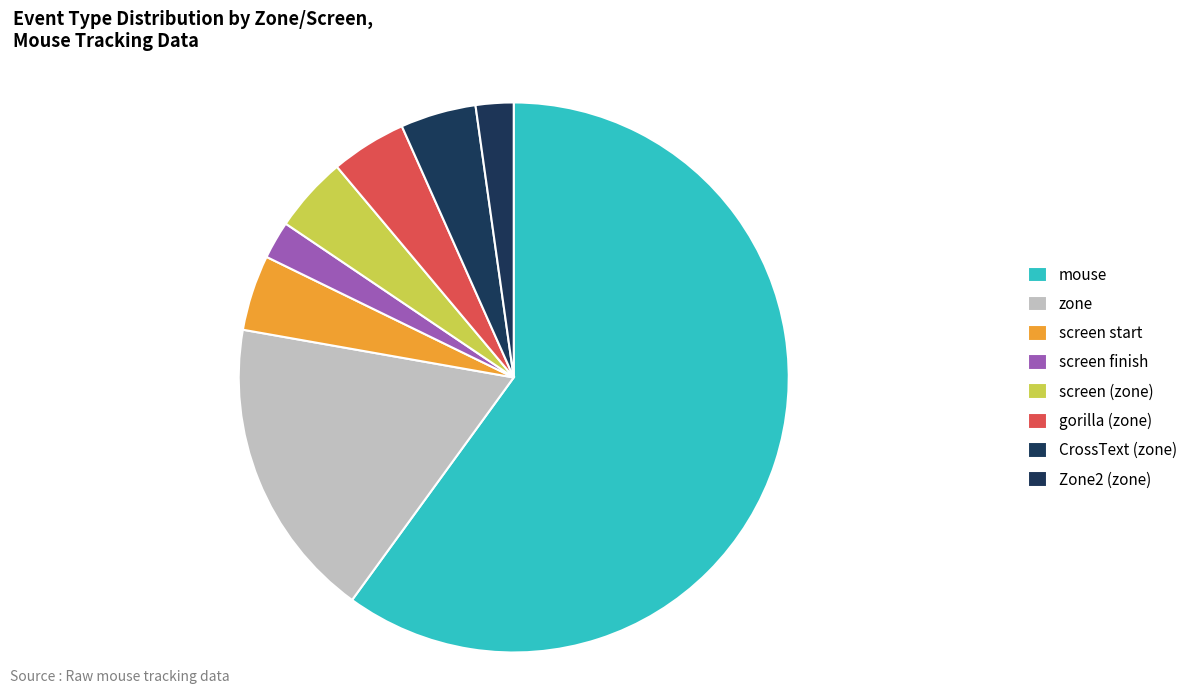

How many slices are in this pie chart?

8